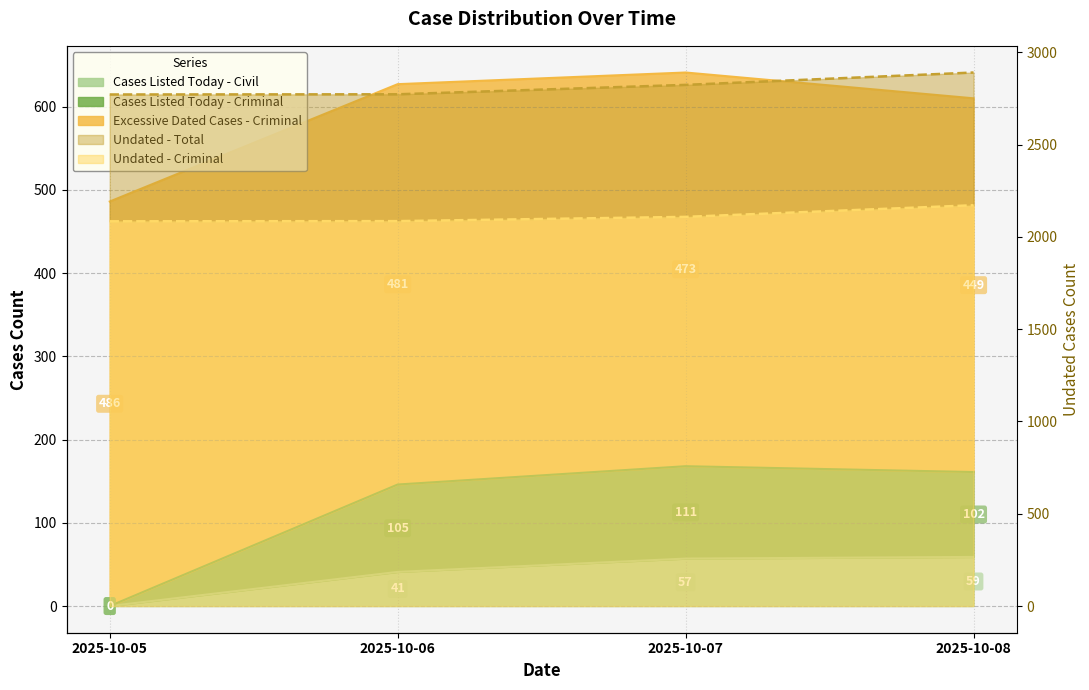

The value of Cases Listed Today - Criminal at 2025-10-05 is 74. True or false?

False